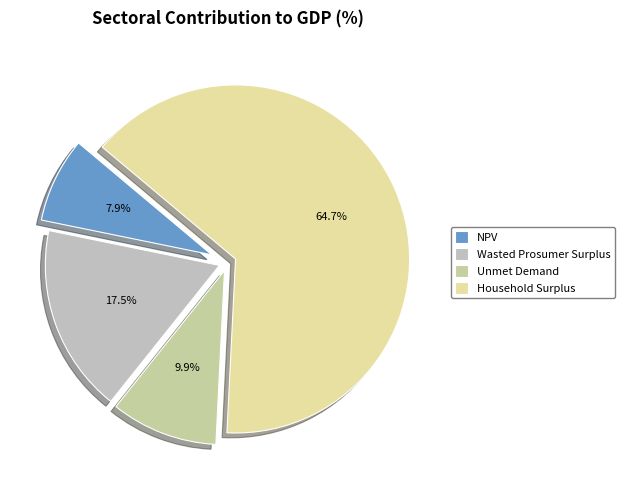

Which category has the biggest portion of the pie?

Household Surplus